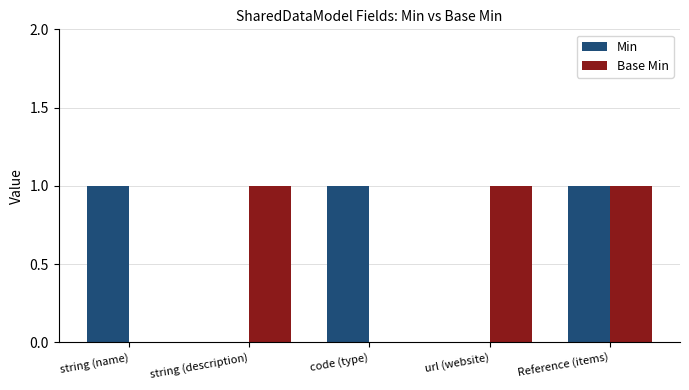

At which category is the sum across all series the highest?

Reference (items)